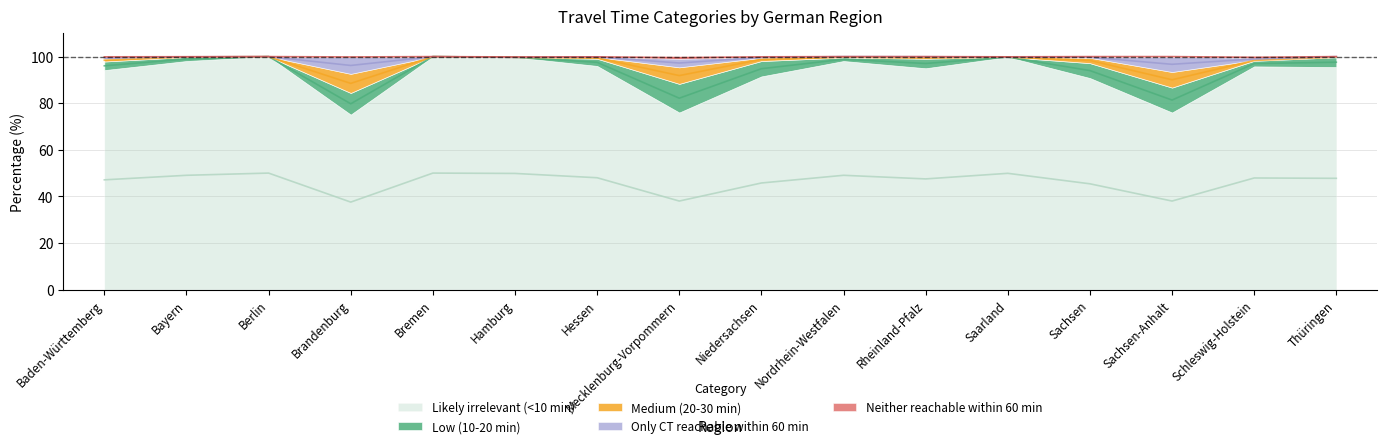

True or false: Medium (20-30 min) has more than 0 interior local peaks.

True